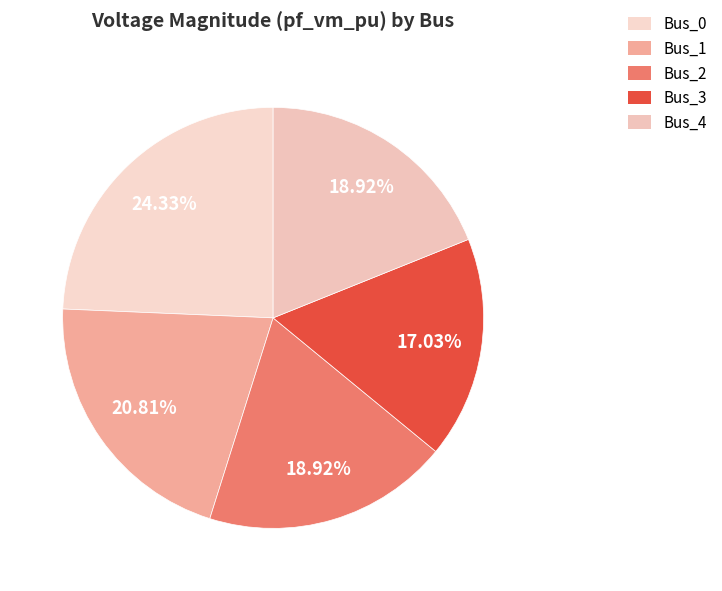

How many segments does this pie chart have?

5